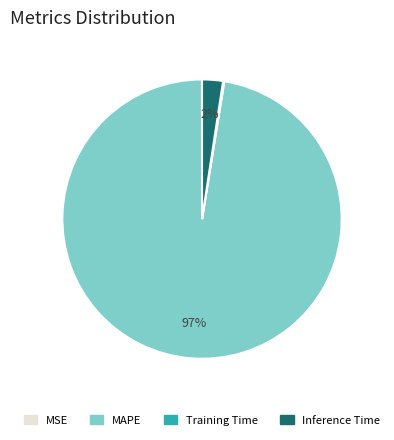

What is the largest slice in the pie chart?

MAPE